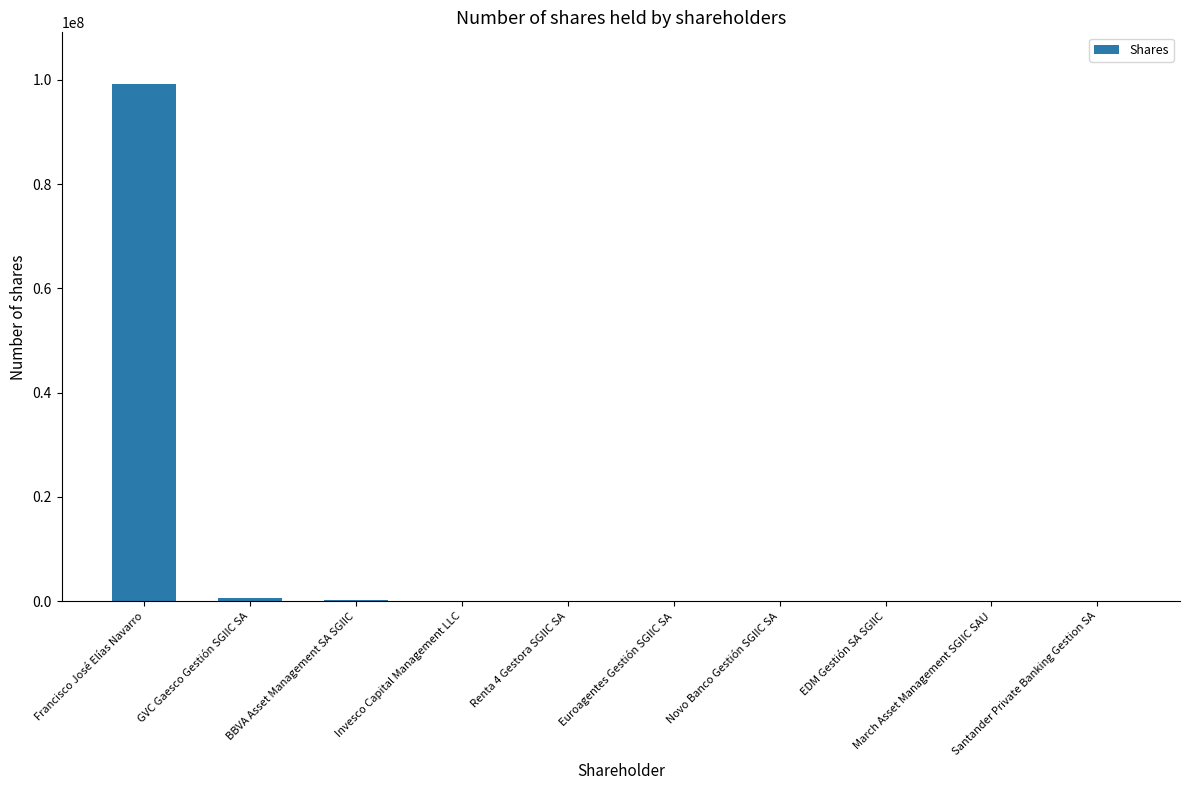

Which has a higher value, Francisco José Elías Navarro or EDM Gestión SA SGIIC?

Francisco José Elías Navarro